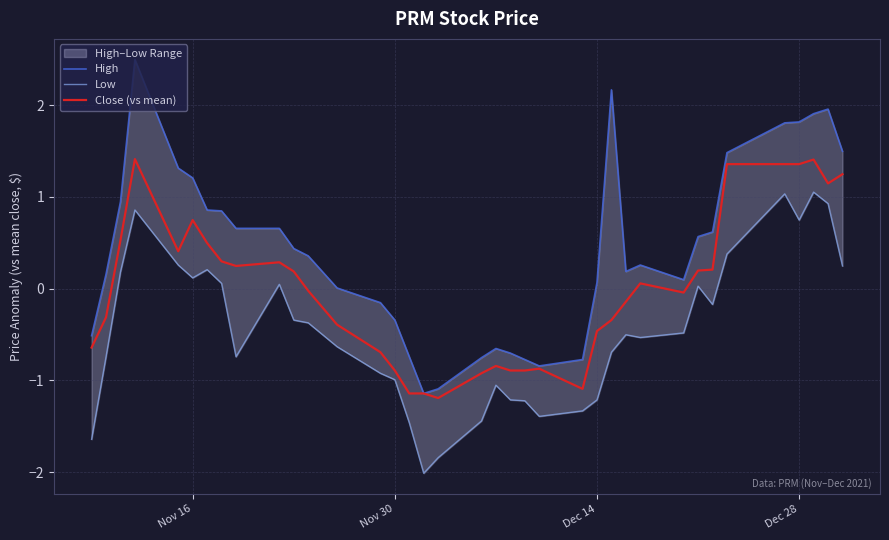

What is the lowest value of the Close (vs mean) series?

-1.2